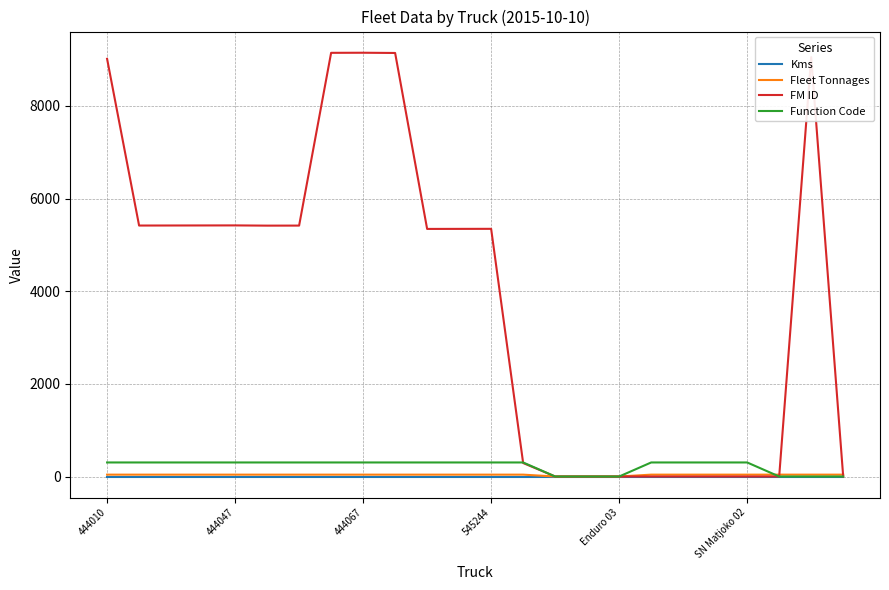

What is the maximum value shown in the chart?

9147